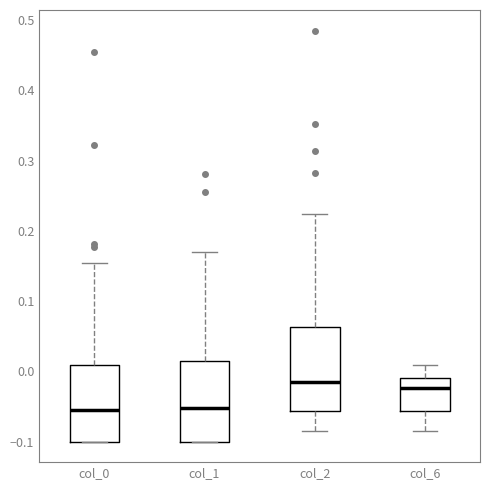

Reading left to right, read every box against the y-axis: the position of its median line, the range the box covers, and the ends of its whiskers. The values are not printed on the chart, so give them approximately, as read against the axis.

col_0: median -0.05, box -0.10 to 0.01, whiskers -0.10 to 0.15
col_1: median -0.05, box -0.10 to 0.01, whiskers -0.10 to 0.17
col_2: median -0.01, box -0.06 to 0.06, whiskers -0.09 to 0.22
col_6: median -0.02, box -0.06 to -0.01, whiskers -0.08 to 0.01